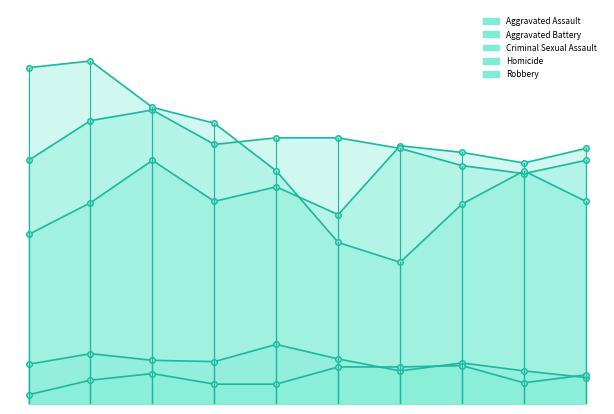

What is the difference between the Criminal Sexual Assault values at 0 and 2?

3